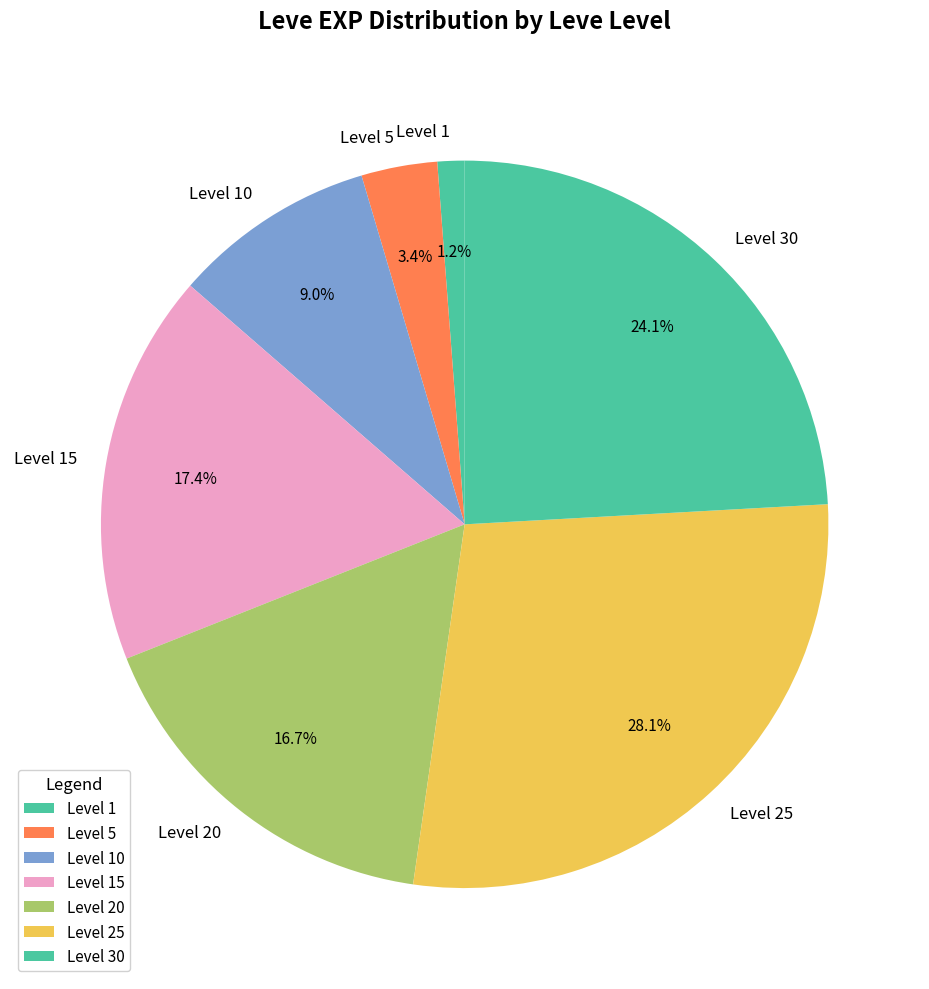

Rank the categories by value from lowest to highest.

Level 1, Level 5, Level 10, Level 20, Level 15, Level 30, Level 25